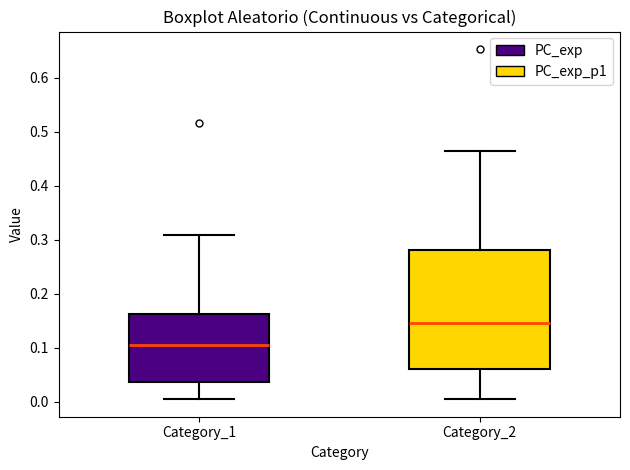

Which box is the tallest, from its lower edge to its upper edge?

Category_2